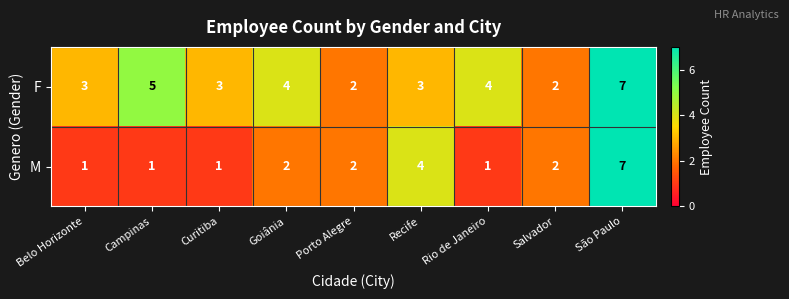

Count the M values in the range 1 to 2.

7